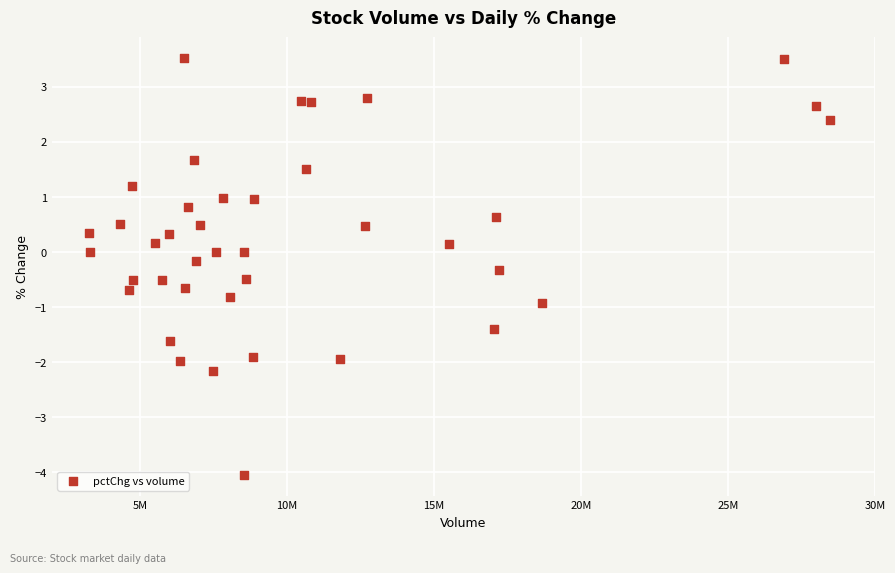

What is the range of X values (max minus min)?

25175154.0